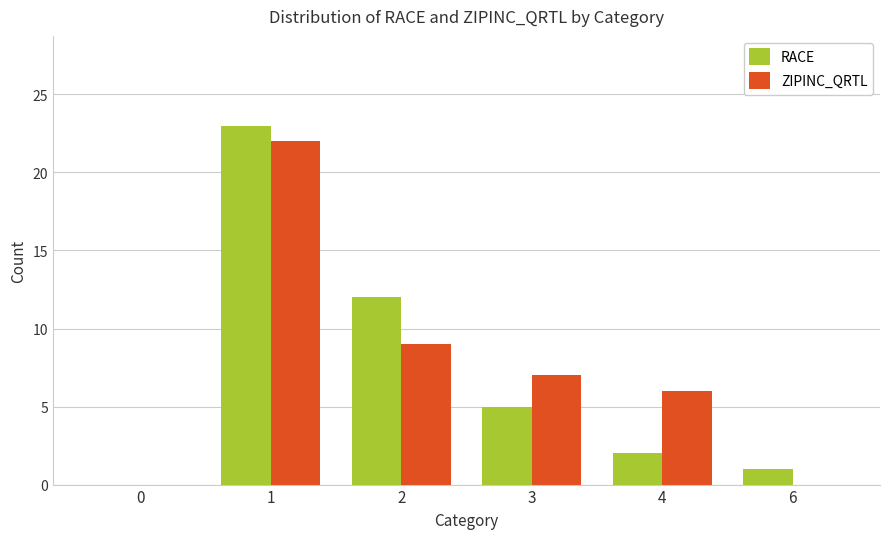

Is it true that ZIPINC_QRTL equals 6 at 2?

False